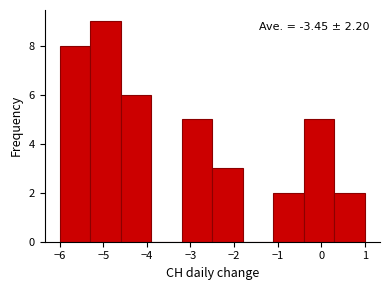

Which range on the x-axis has the tallest bar?

-5.3 to -4.6